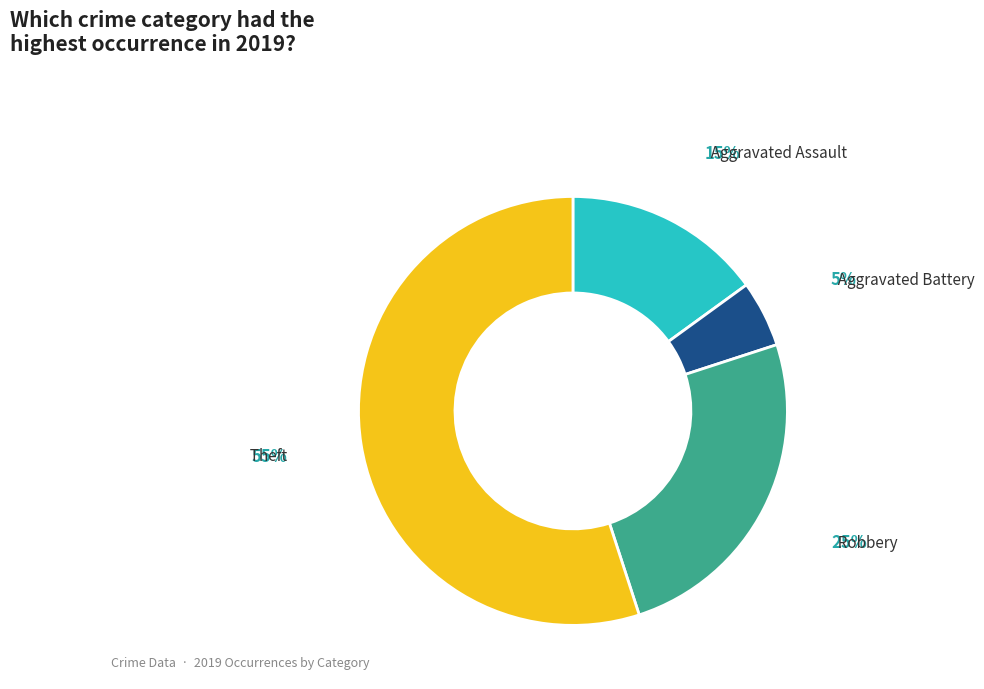

Combined, do Aggravated Assault and Theft account for over 50%?

Yes